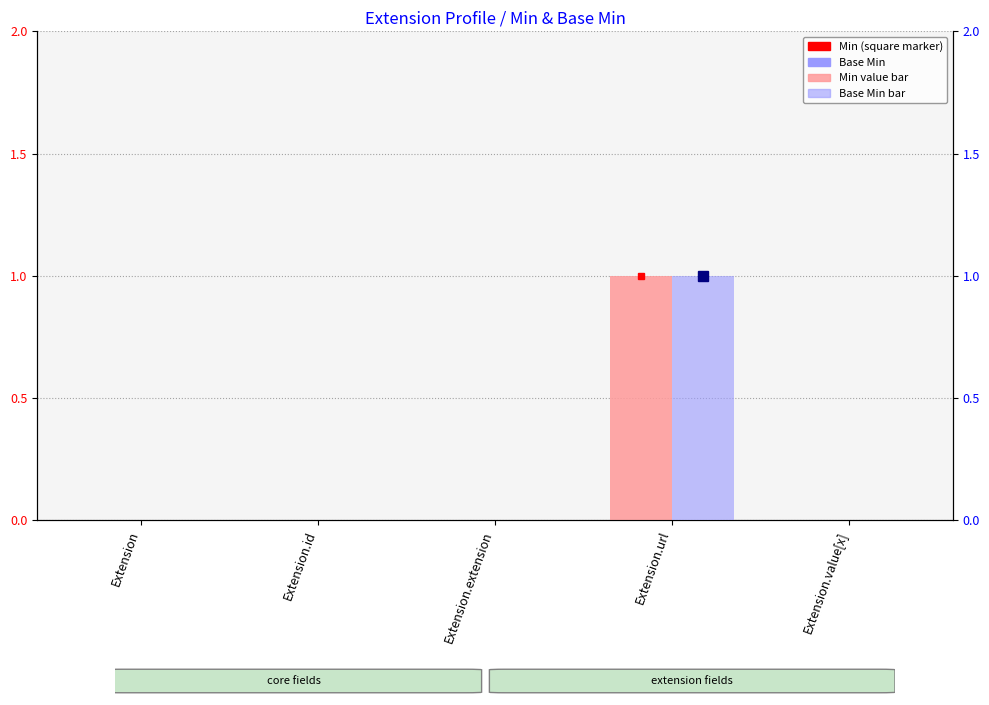

Reading left to right, list all the values displayed in this chart.

Min: 0	0	0	1	0
Base Min: 0	0	0	1	0